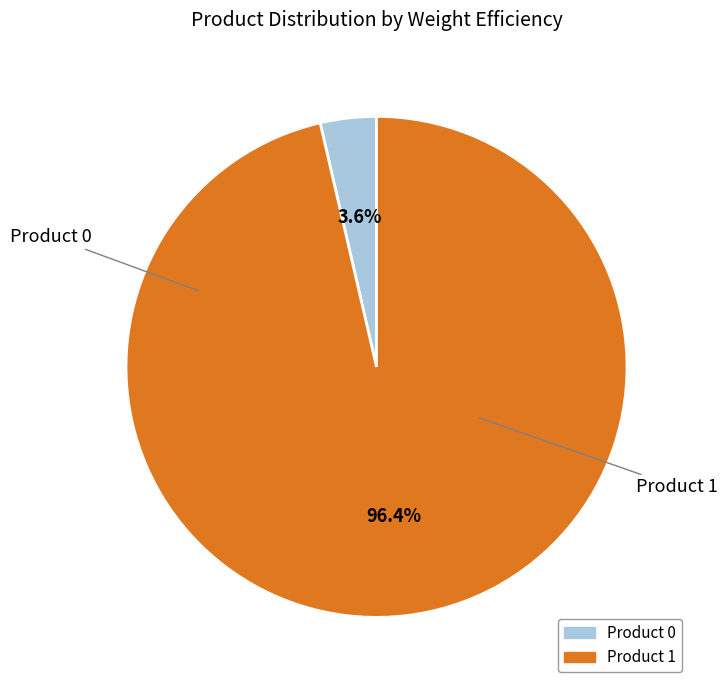

Is there a majority slice in this chart?

Yes